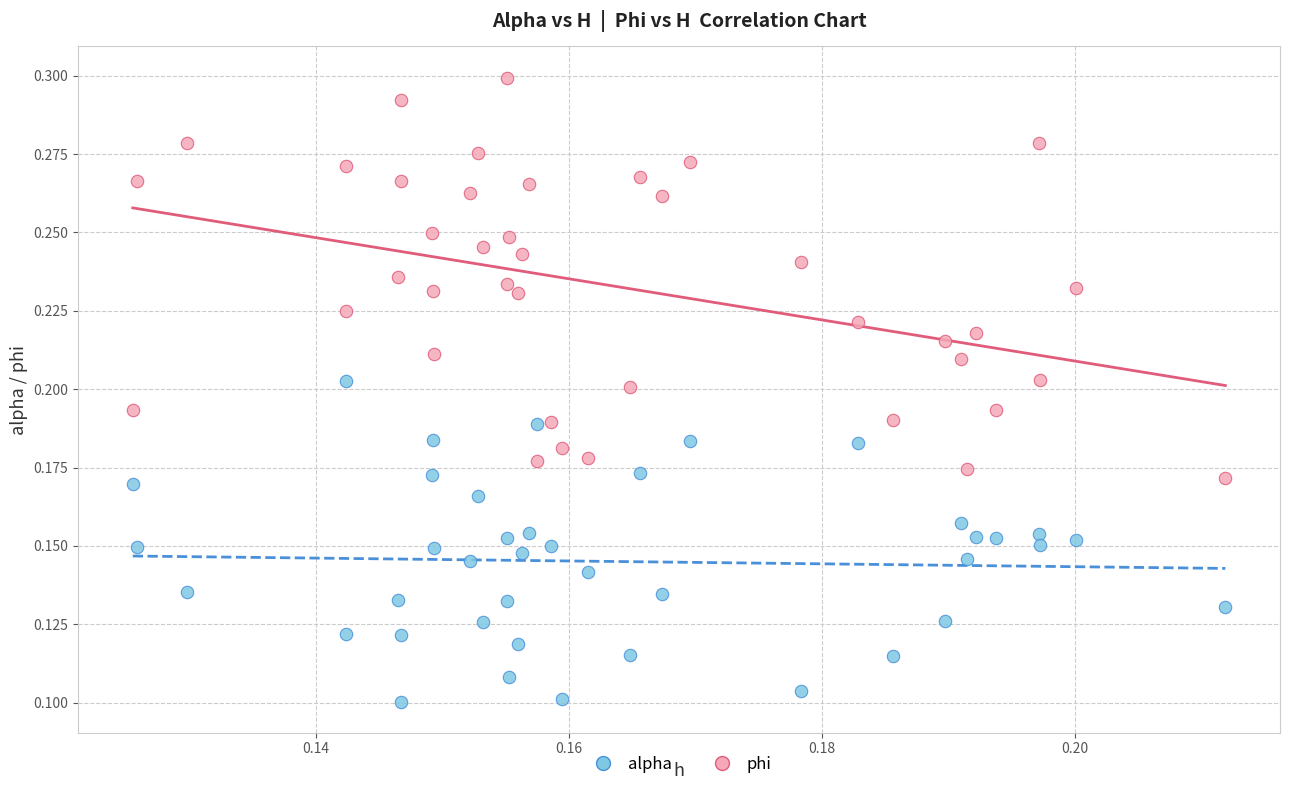

Which series reaches the minimum Y coordinate?

alpha